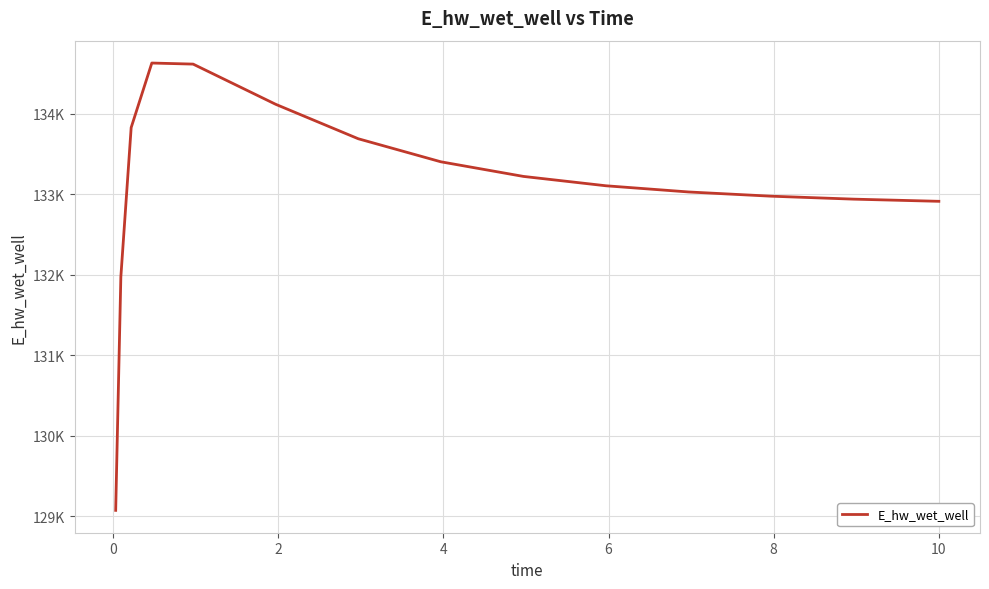

What is the difference between the second highest and second lowest values?

2645.4